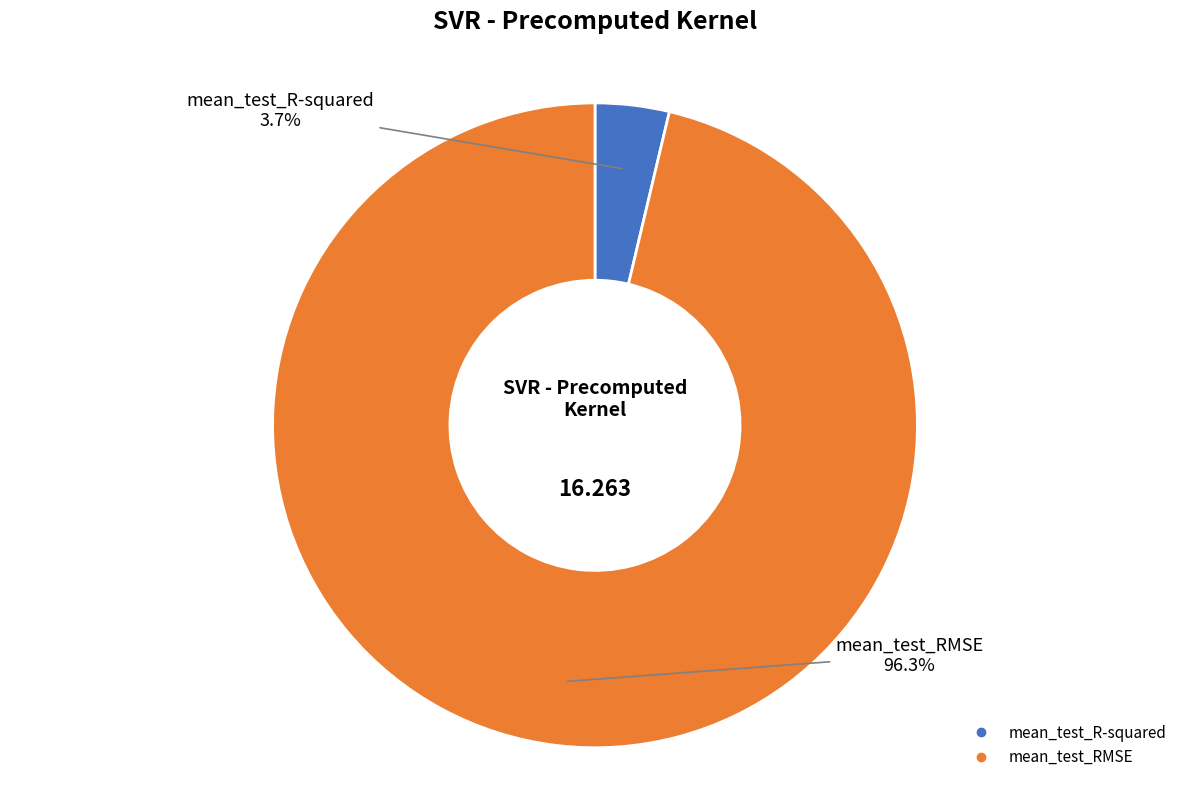

To the nearest percent, what is the difference between the largest and smallest slice percentages?

93%